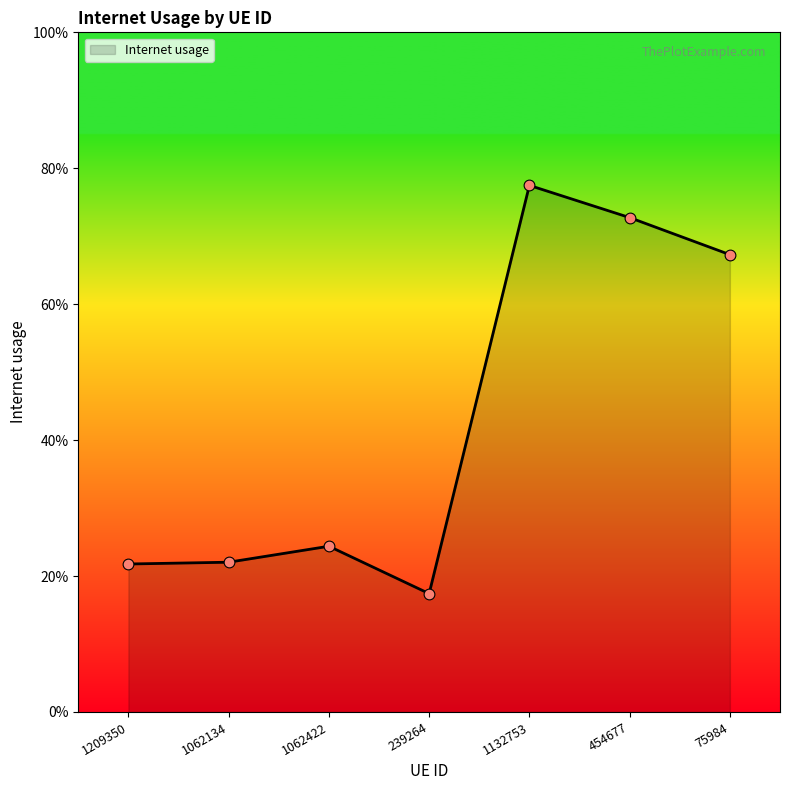

Does the chart have visible grid lines?

No